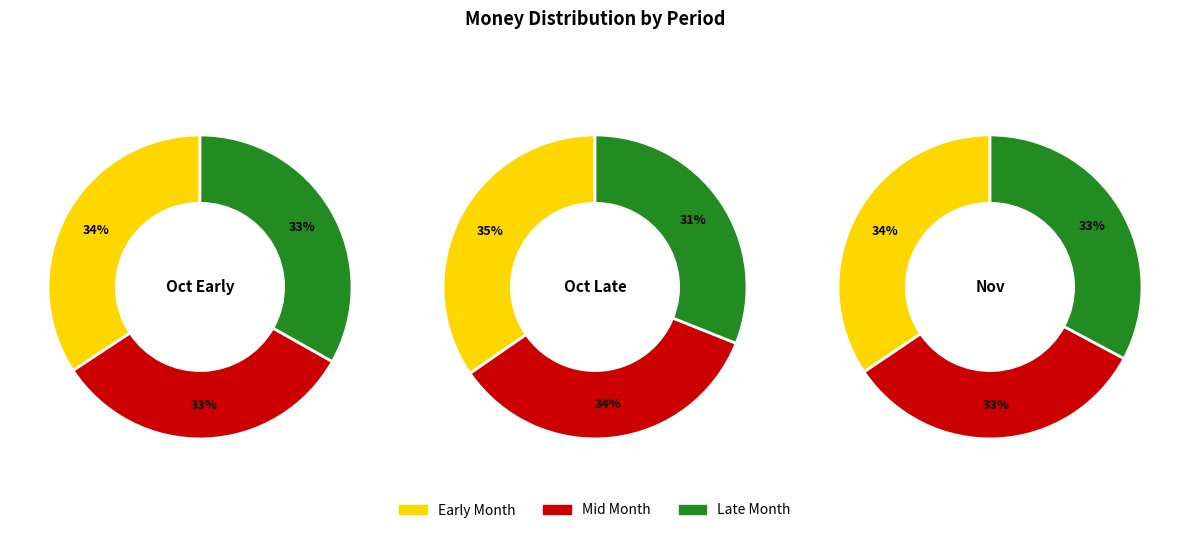

The 2020-11-06 slice represents 2% of the pie. True or false?

False